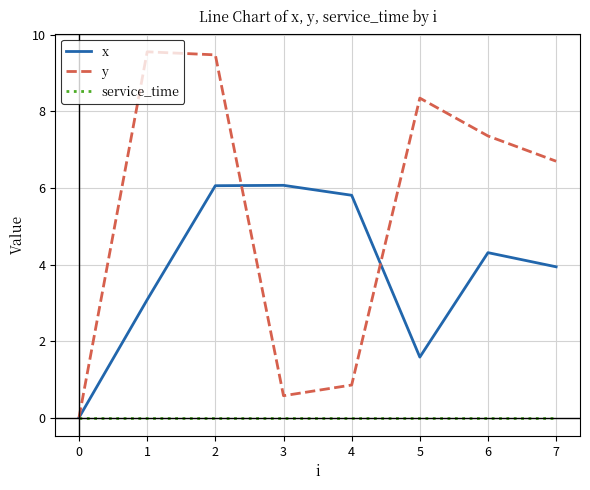

Which series has the largest total across all categories?

y